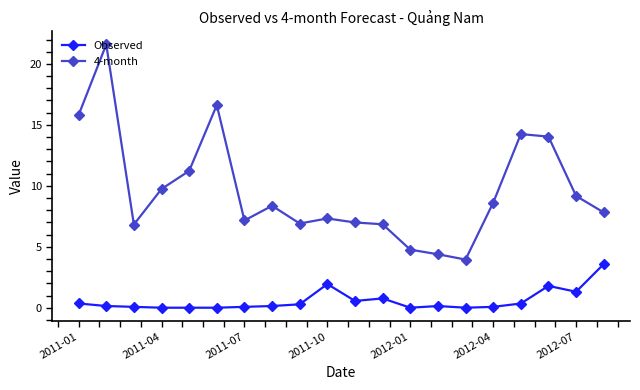

Which series has the largest range (max minus min)?

4-month